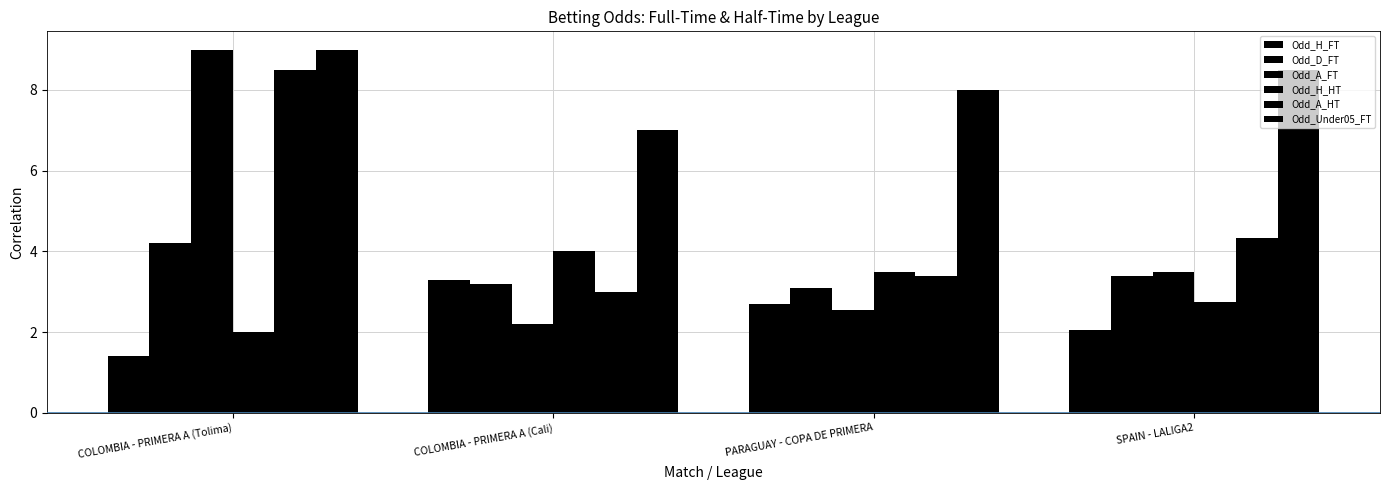

Reading left to right, extract all data points from this chart.

Odd_H_FT: 1.4	3.3	2.7	2.0
Odd_D_FT: 4.2	3.2	3.1	3.4
Odd_A_FT: 9.0	2.2	2.5	3.5
Odd_H_HT: 2.0	4.0	3.5	2.8
Odd_A_HT: 8.5	3.0	3.4	4.3
Odd_Under05_FT: 9.0	7.0	8.0	8.5